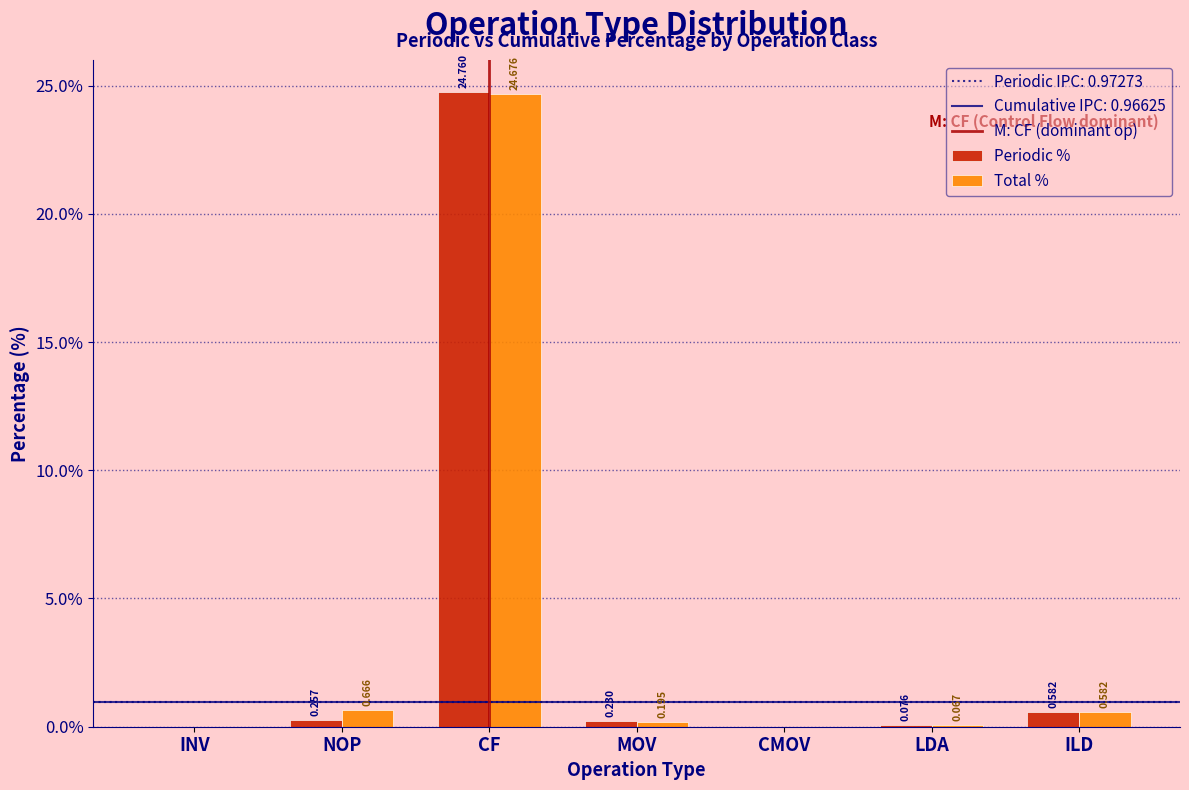

At which category is the sum across all series the highest?

CF